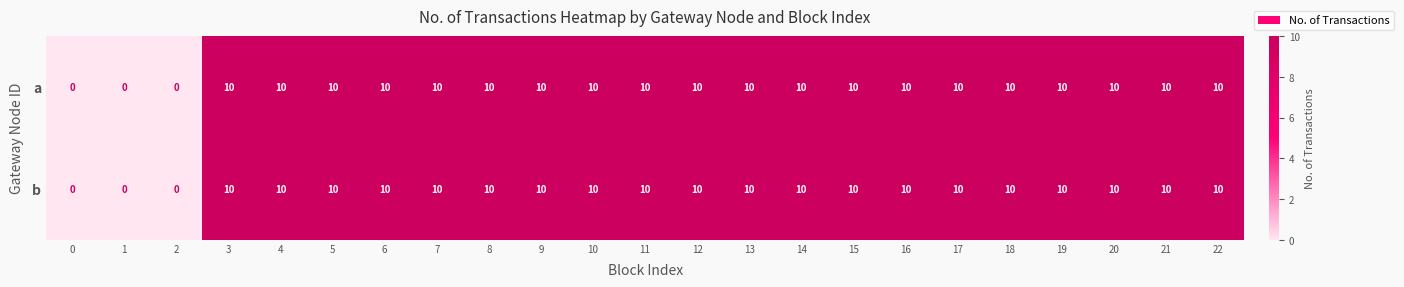

What is the maximum value shown in the chart?

10